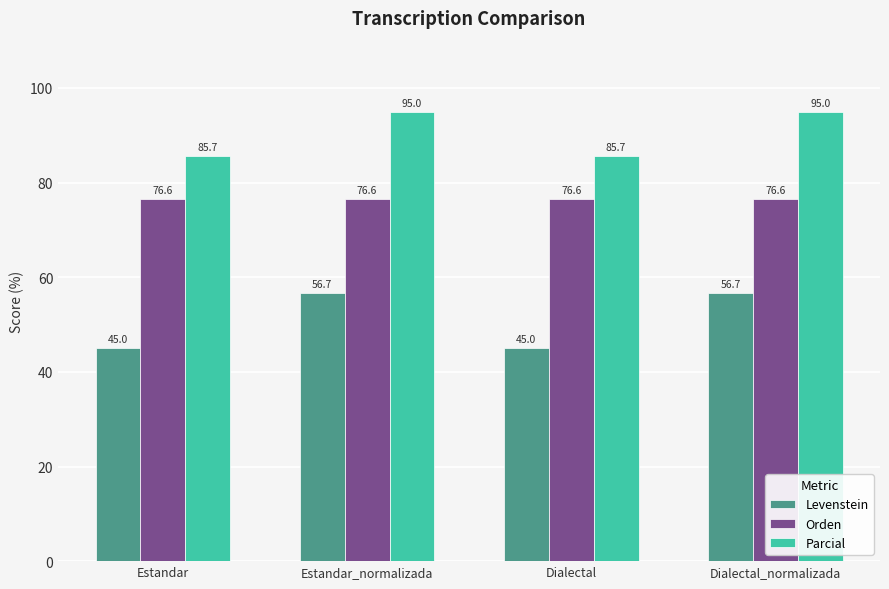

Rank the series by their maximum value, from lowest to highest.

Levenstein, Orden, Parcial